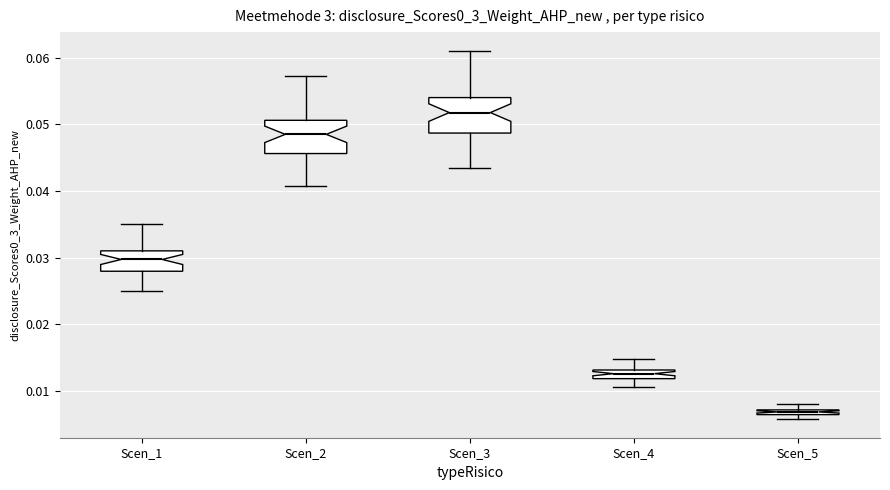

Which box's median line is the highest?

Scen_3